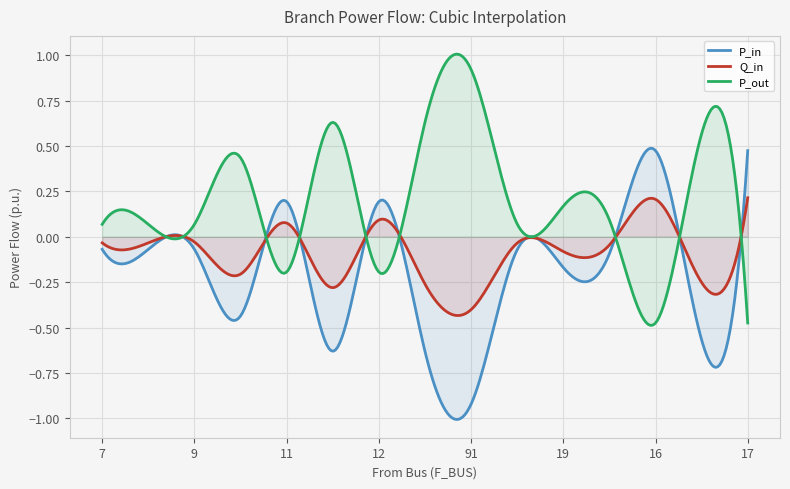

What is the sum of the P_in values at 17 and 7?

0.4